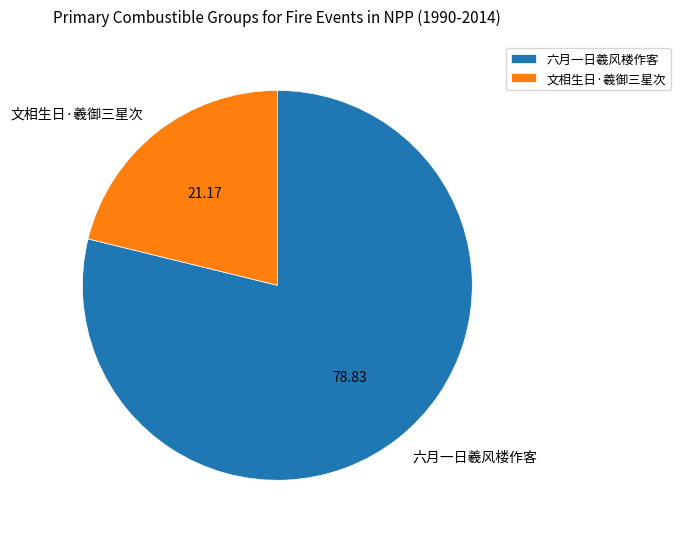

How many slices are in this pie chart?

2